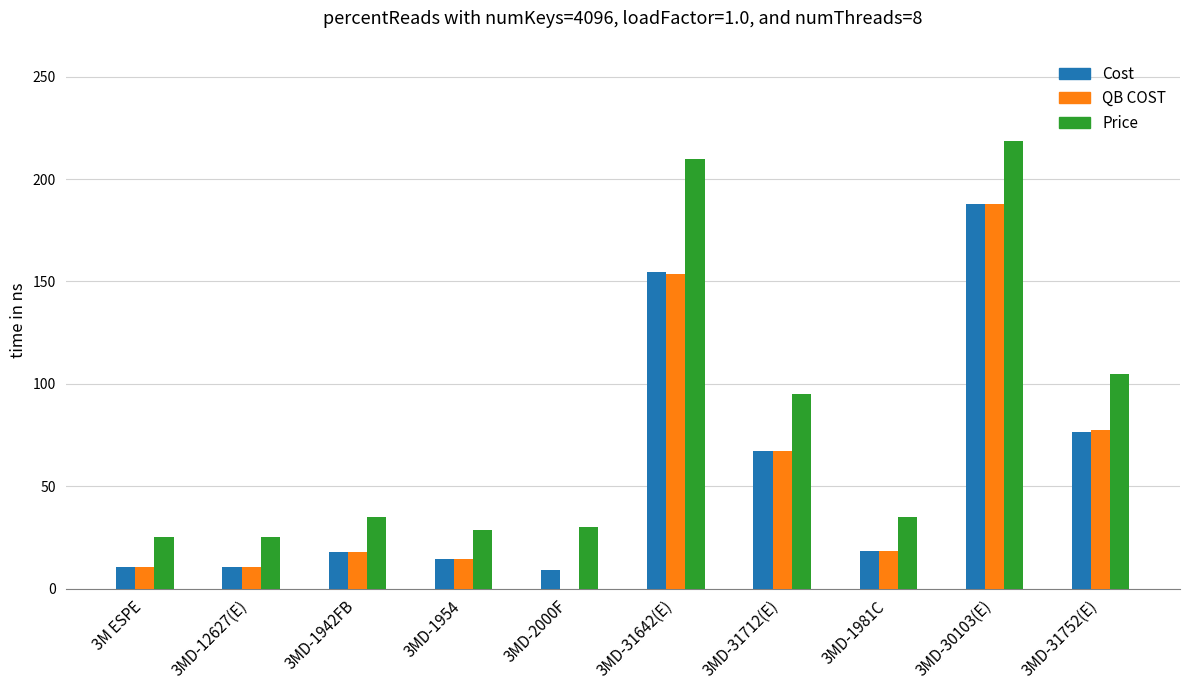

The value of QB COST at 3MD-31642(E) is 153.7. True or false?

True